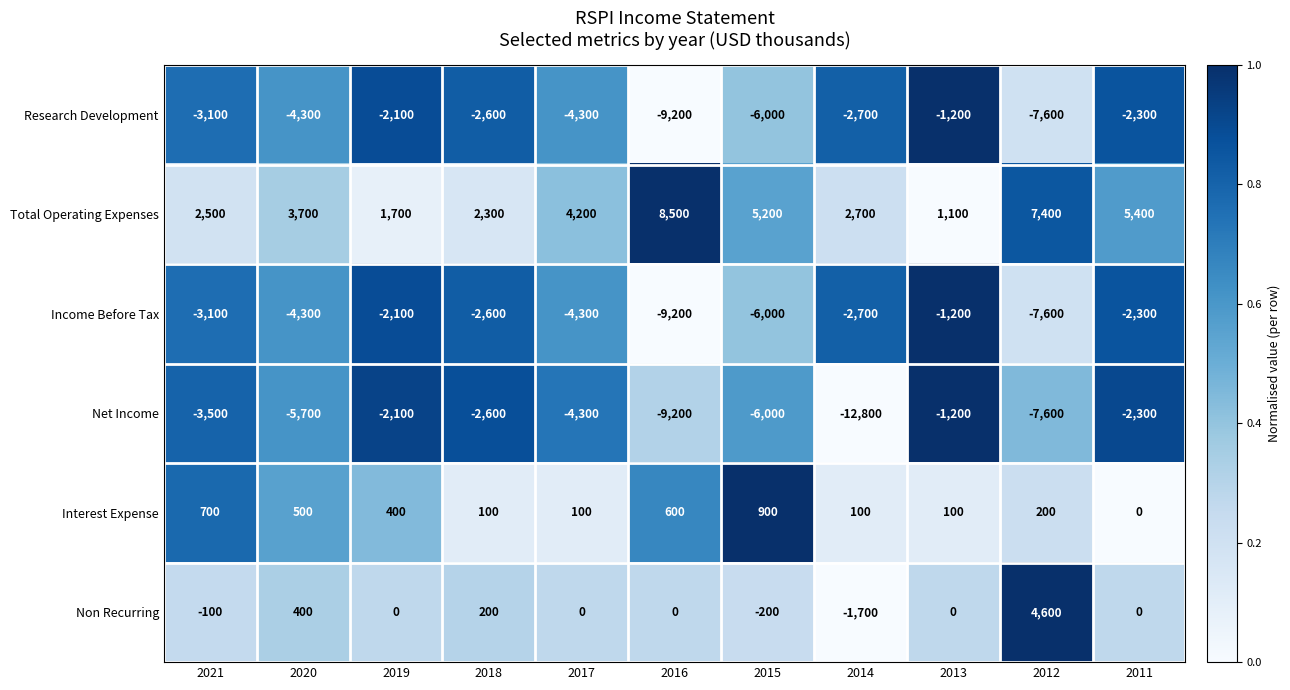

What is the sum of the Research Development values at 2019 and 2021?

-5200